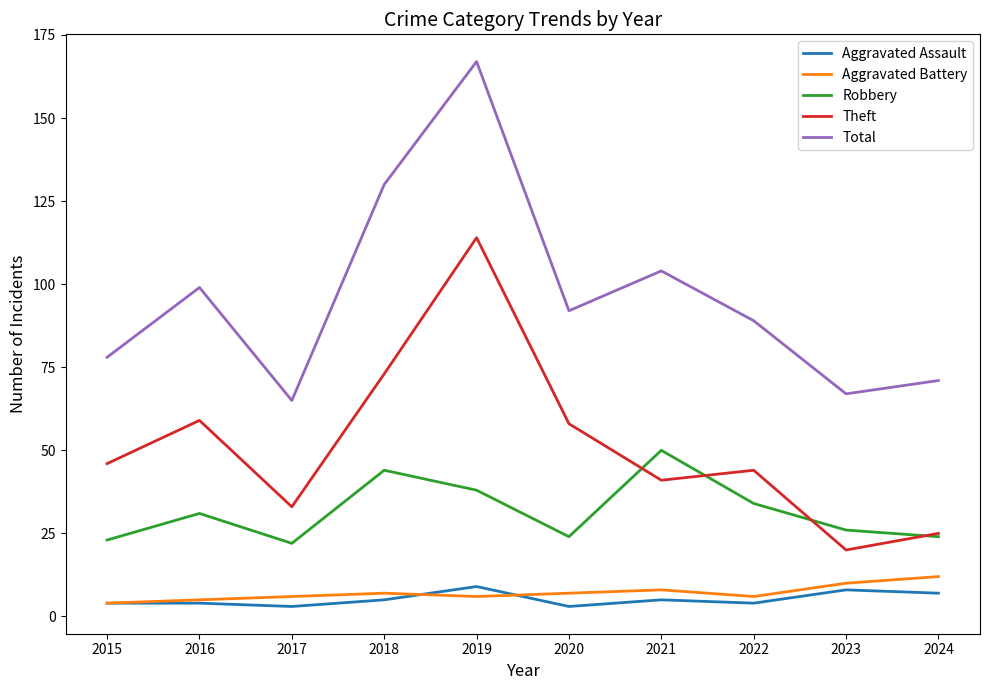

How many interior local peaks does the Robbery series have?

3